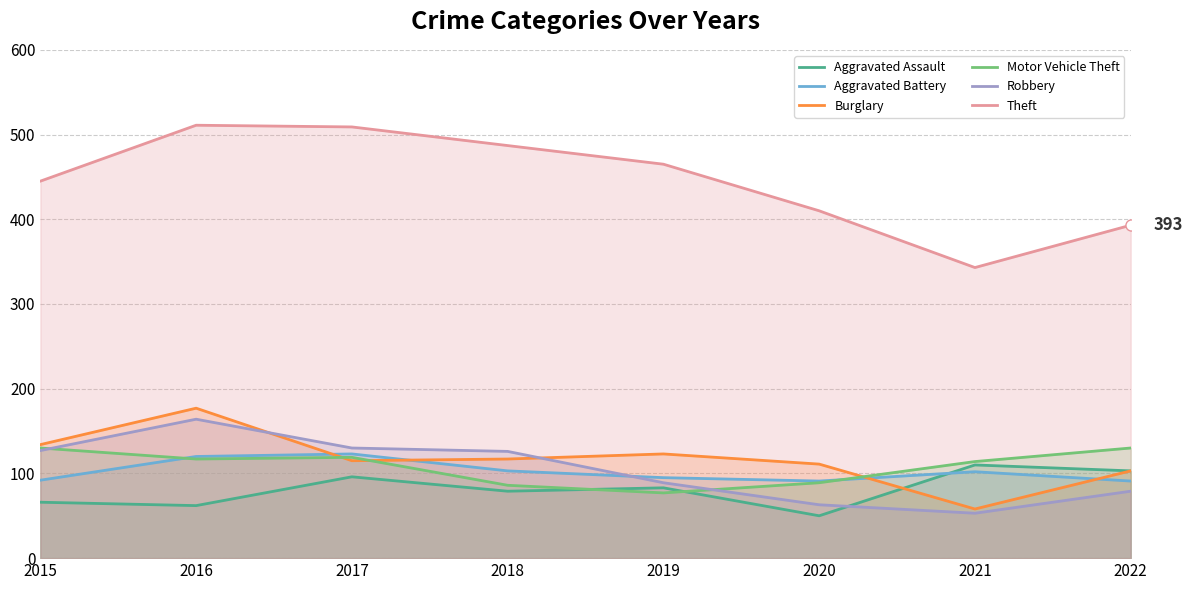

What are all the series names shown in the legend?

Aggravated Assault, Aggravated Battery, Burglary, Motor Vehicle Theft, Robbery, Theft